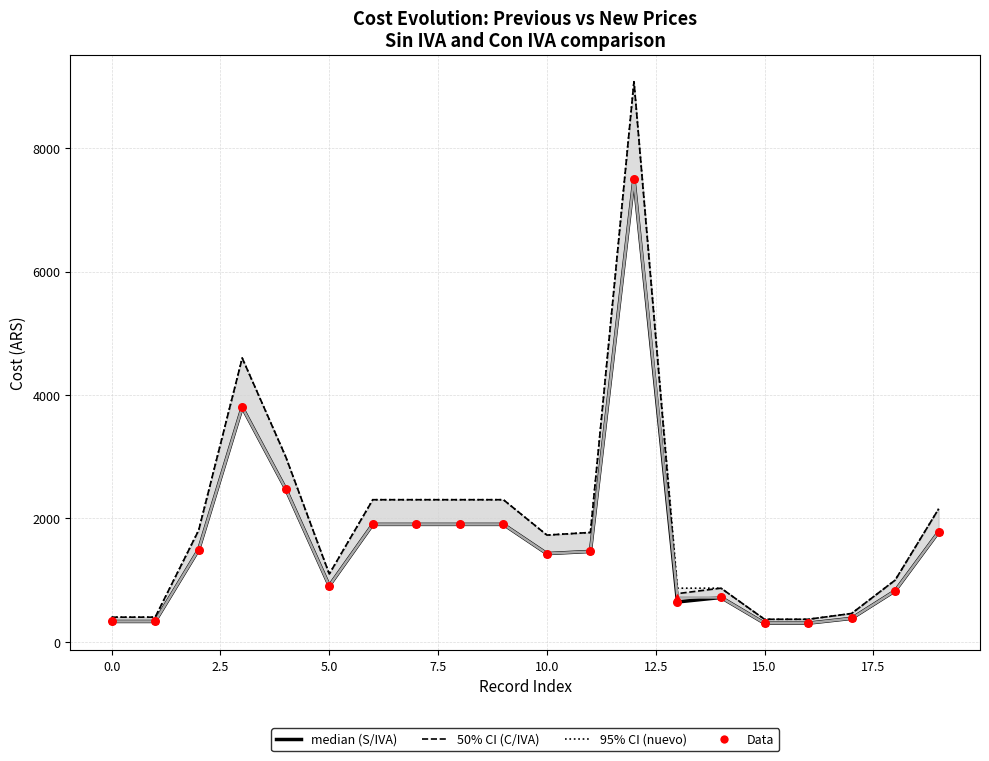

At how many categories does at least one series exceed 6113?

1